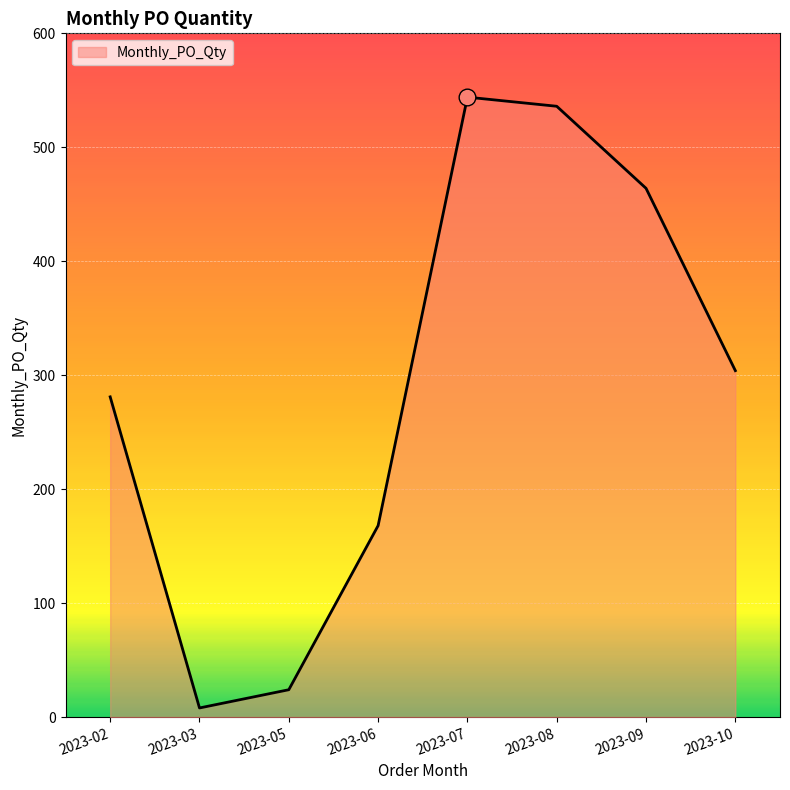

Approximately how many times larger is the value at 2023-02 compared to 2023-06?

1.7